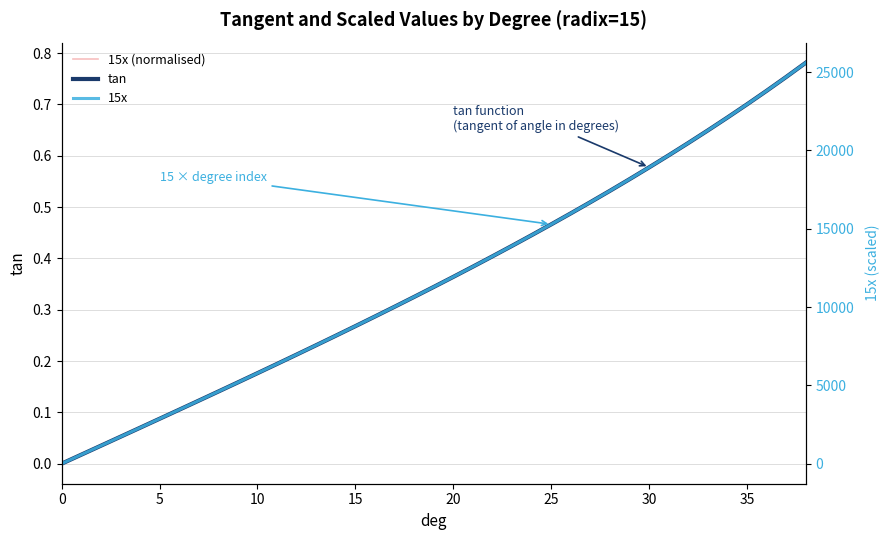

True or false: tan and 15x intersect in this chart.

False